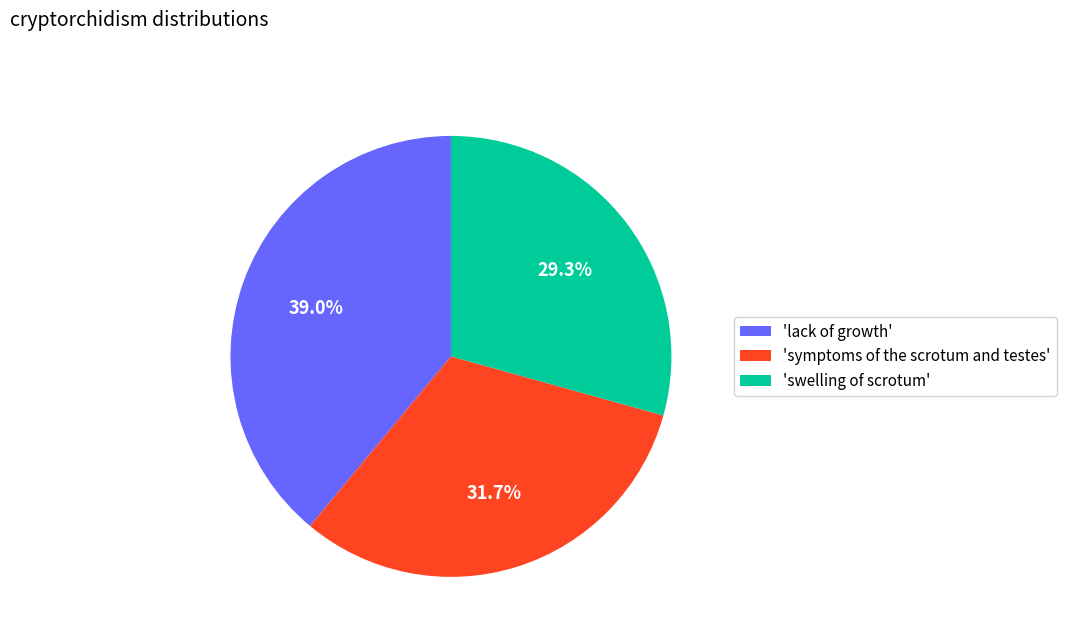

Rank the categories by value from lowest to highest.

'swelling of scrotum', 'symptoms of the scrotum and testes', 'lack of growth'